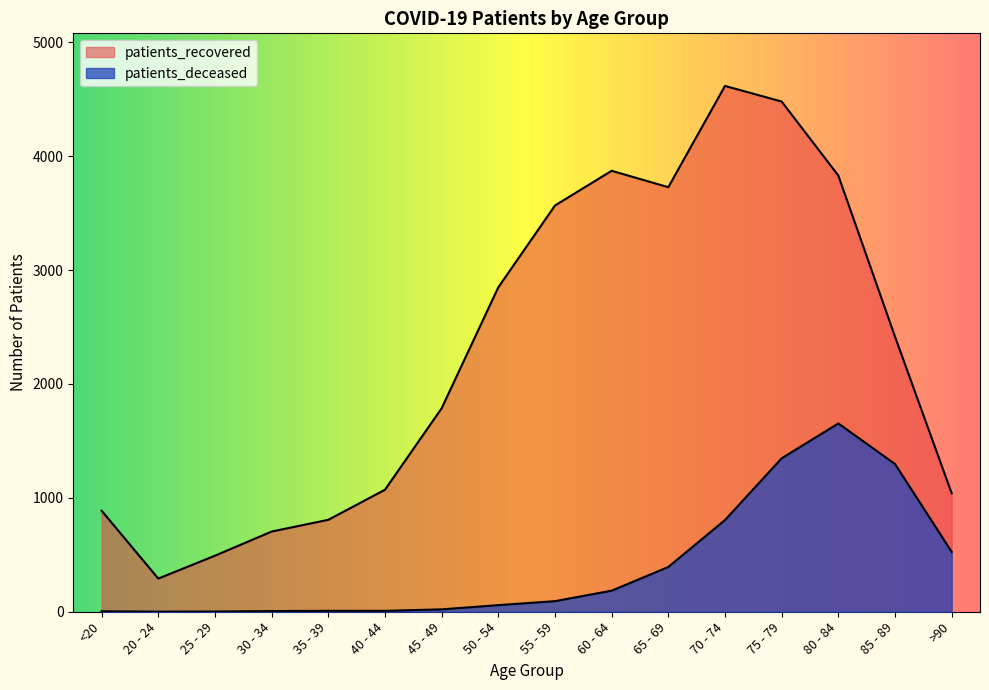

Rank the series by their maximum value, from lowest to highest.

patients_deceased, patients_recovered